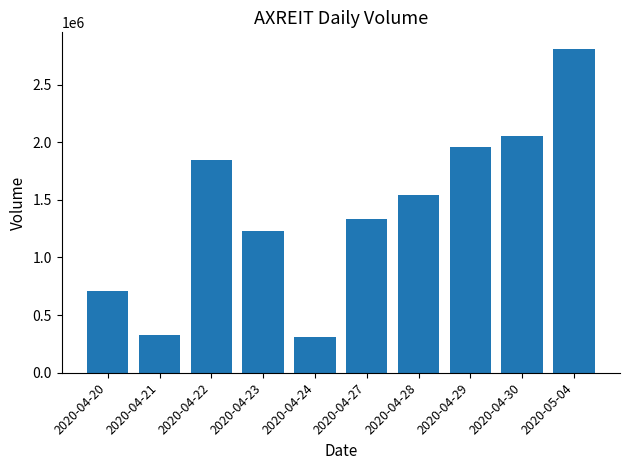

Reading left to right, list all the values displayed in this chart.

713200	330400	1847600	1233200	309000	1335200	1542200	1957400	2053600	2813100